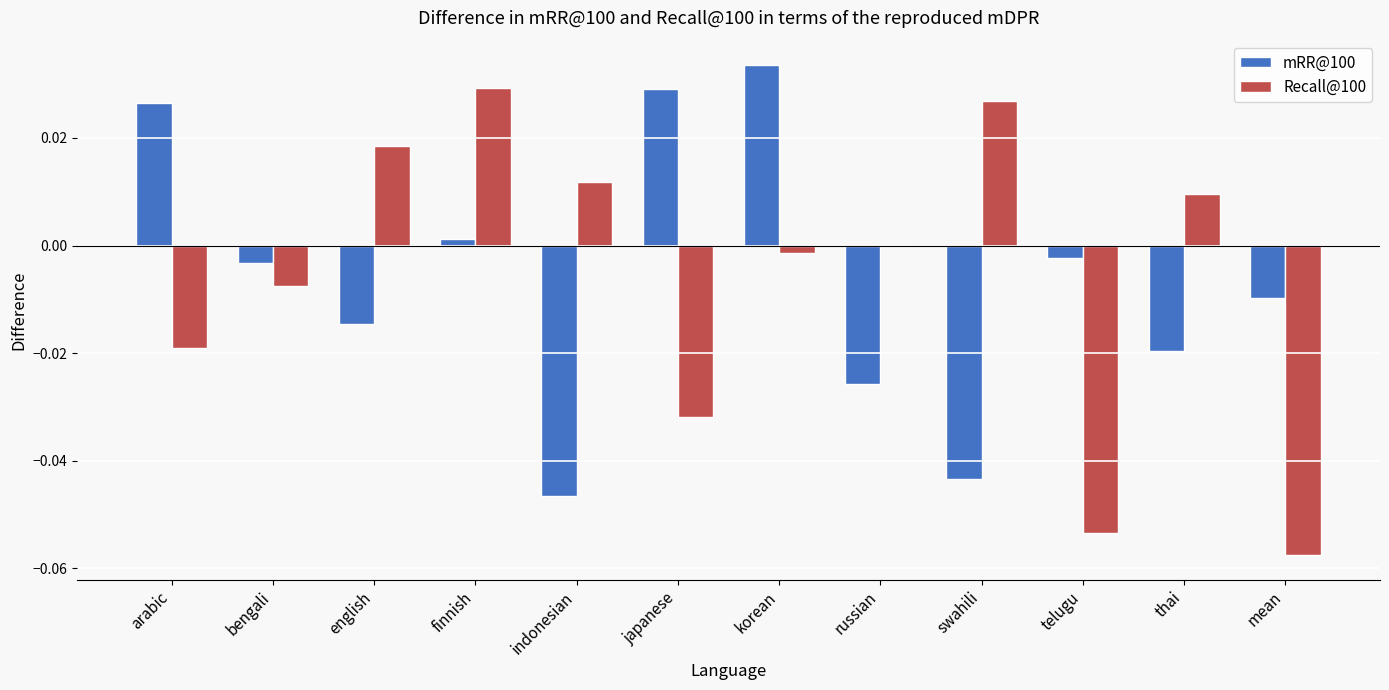

Is the value of mRR@100 at russian greater than the value of Recall@100 at swahili?

No